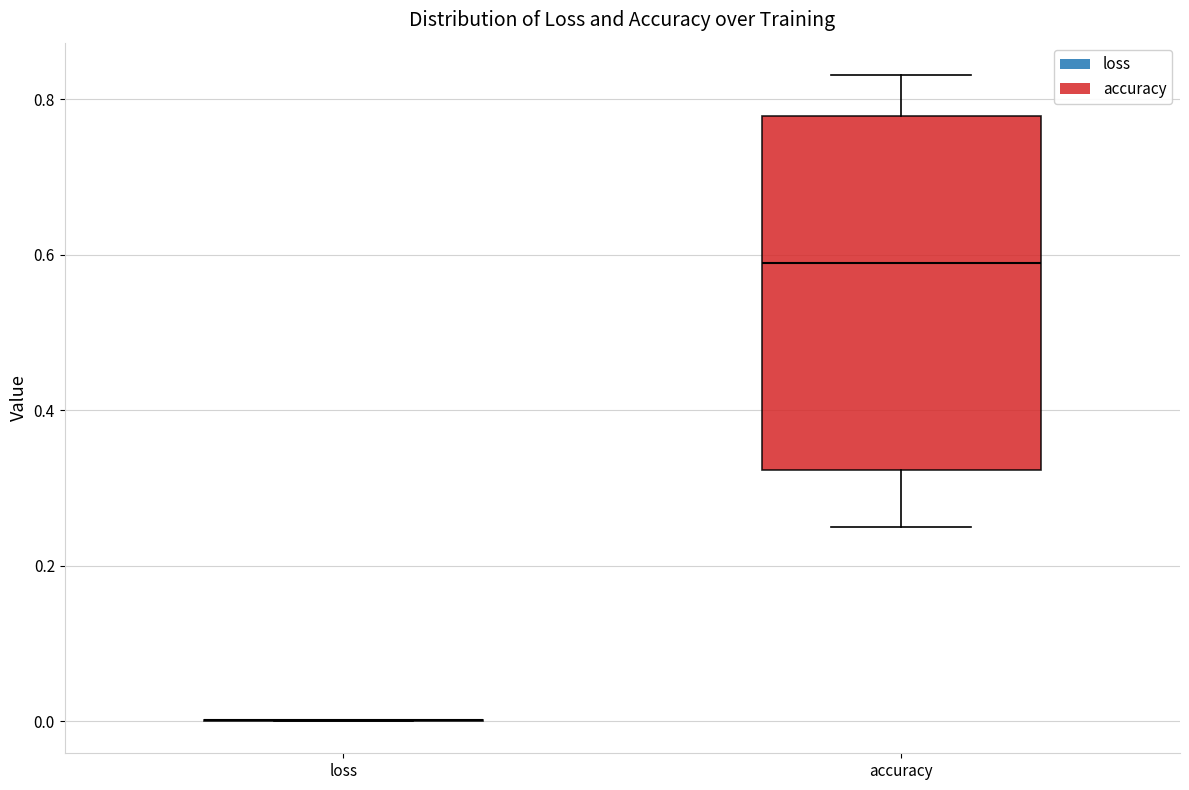

Where is the lower edge of the box for accuracy on the y-axis? The values are not printed on the chart, so give them approximately, as read against the axis.

0.32